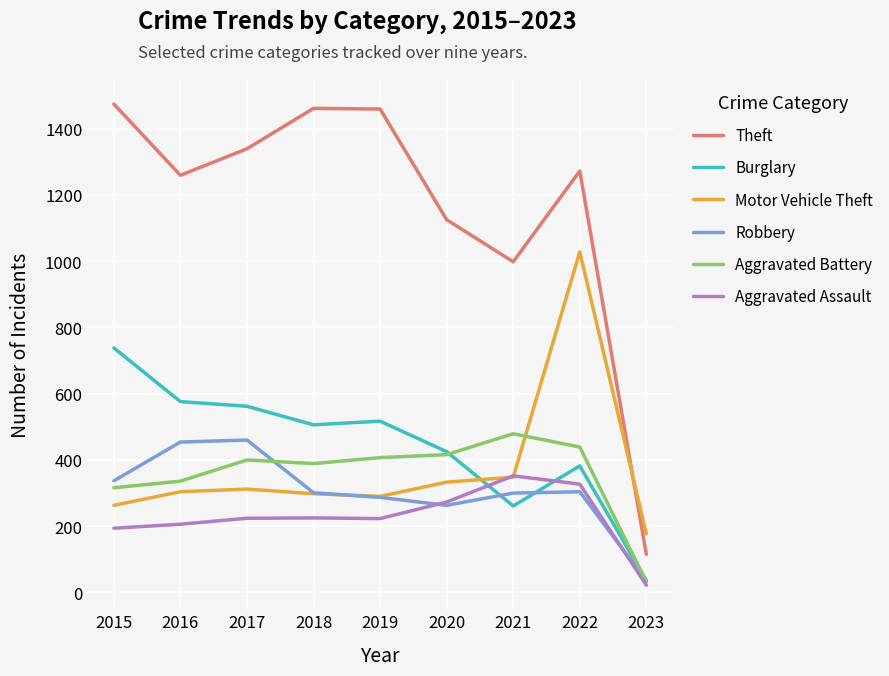

How many times do Motor Vehicle Theft and Theft cross each other?

1